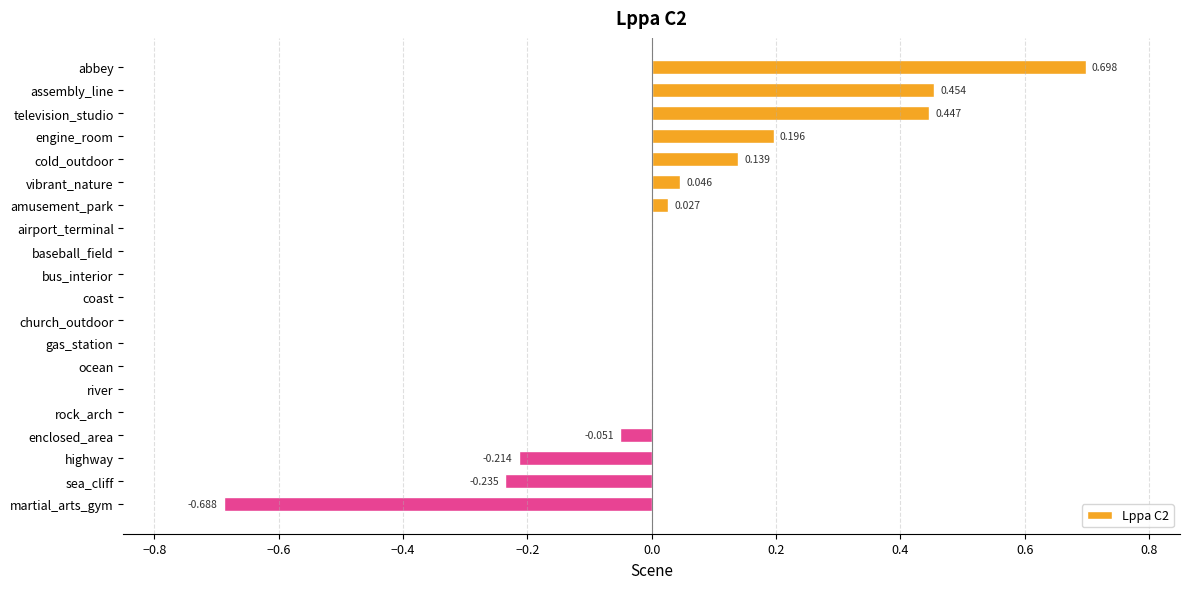

Which category has the highest value across all series?

abbey